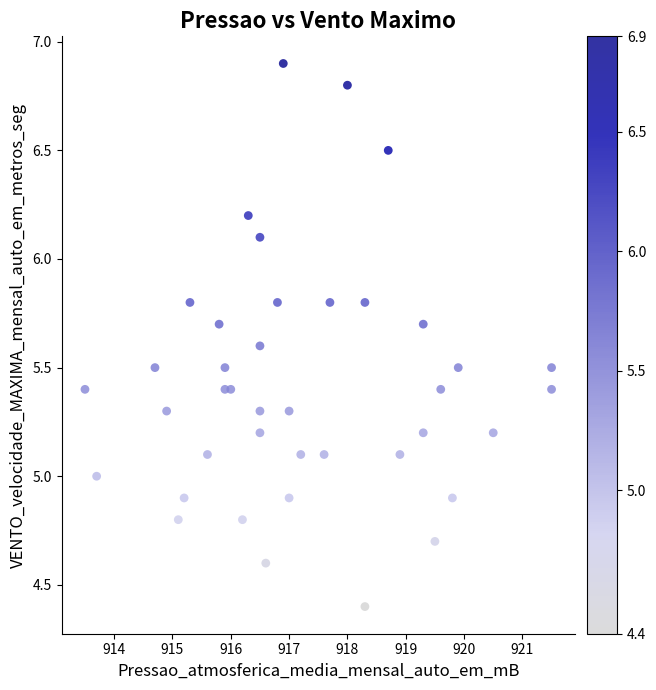

What is the range of Y values (max minus min)?

2.5